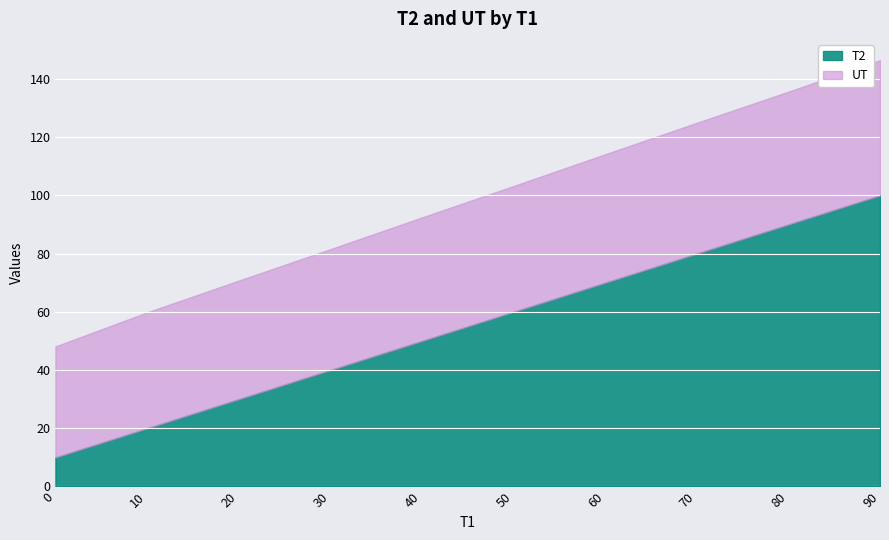

At which category is the sum across all series the highest?

90